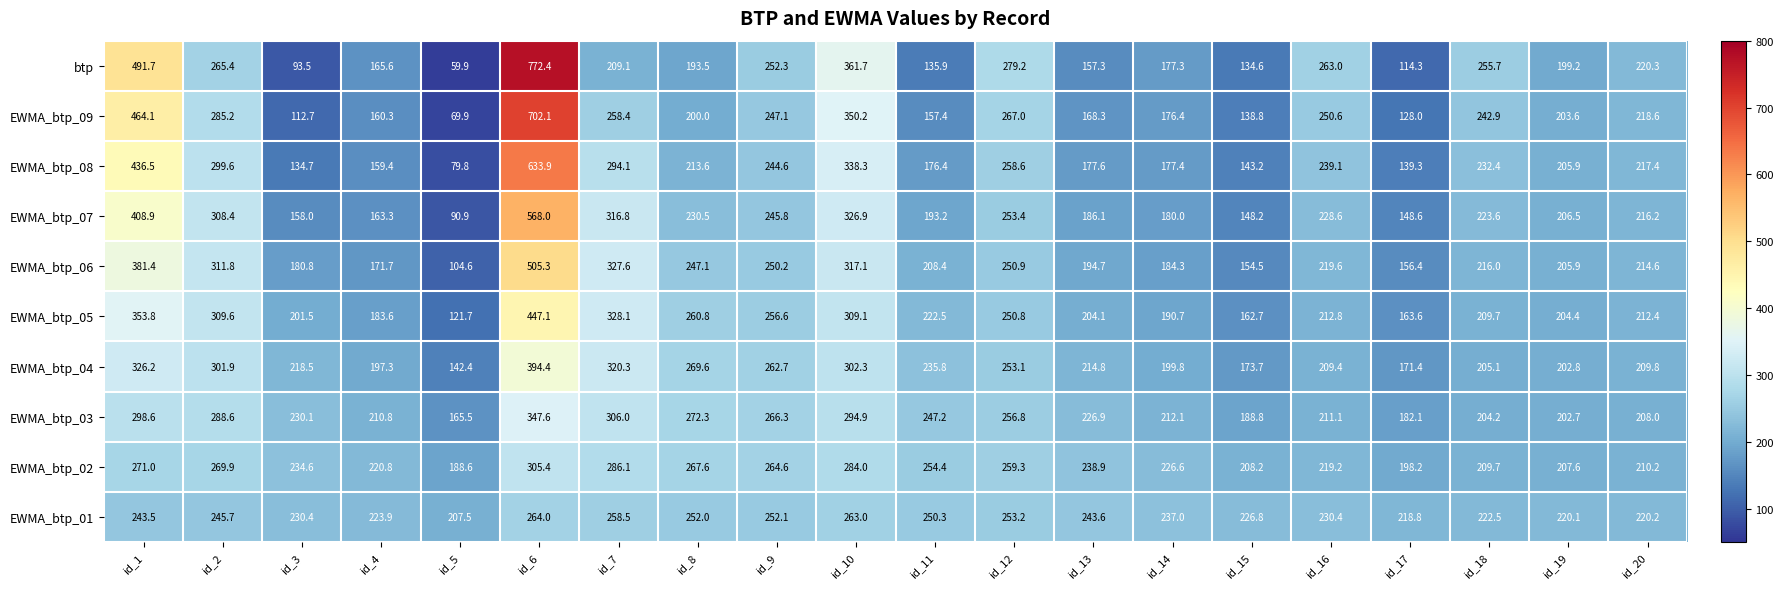

The value of EWMA_btp_06 at id_20 is 214.6. True or false?

True